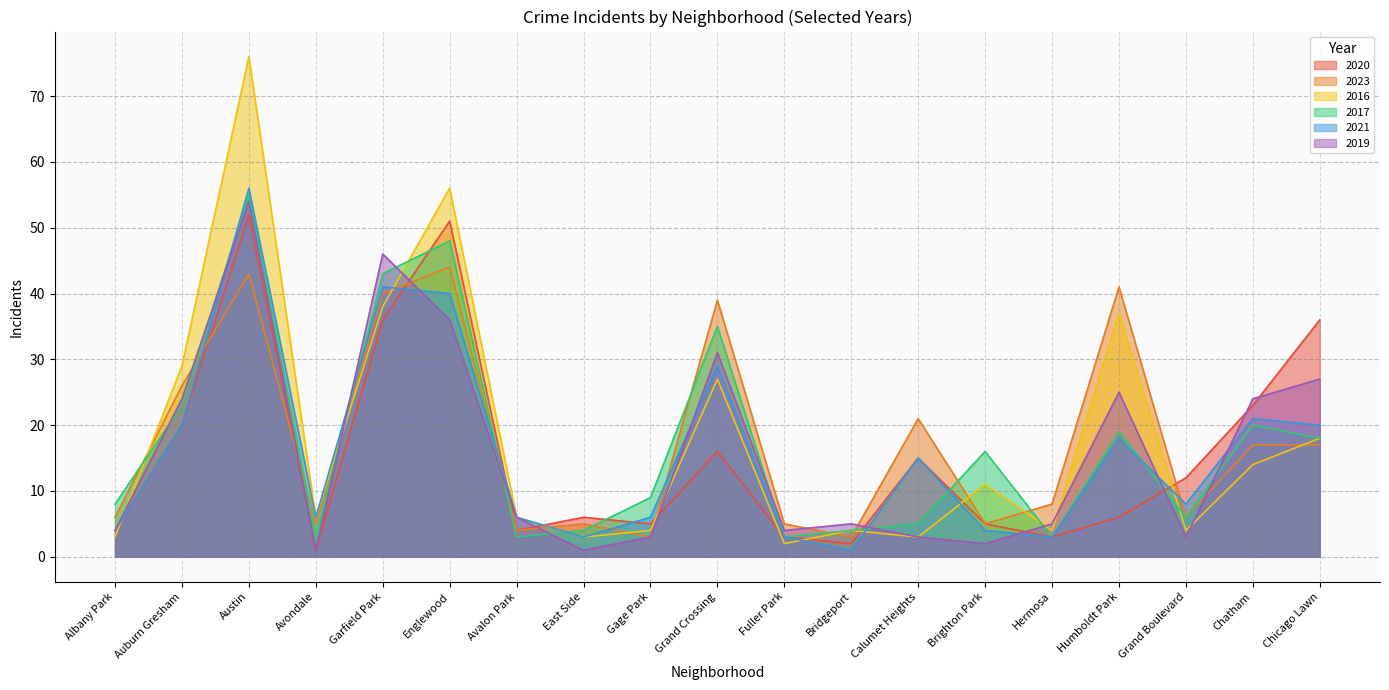

What is the greatest value displayed?

76